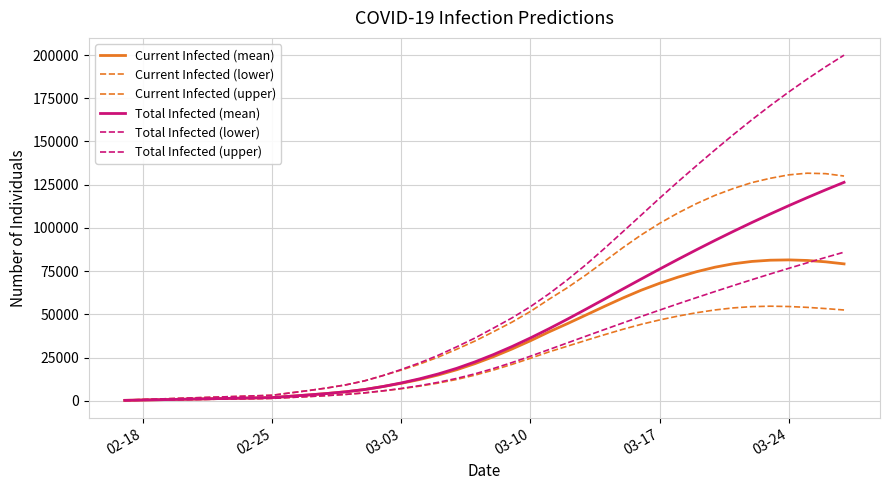

Does the chart display data point markers on the line(s)?

No